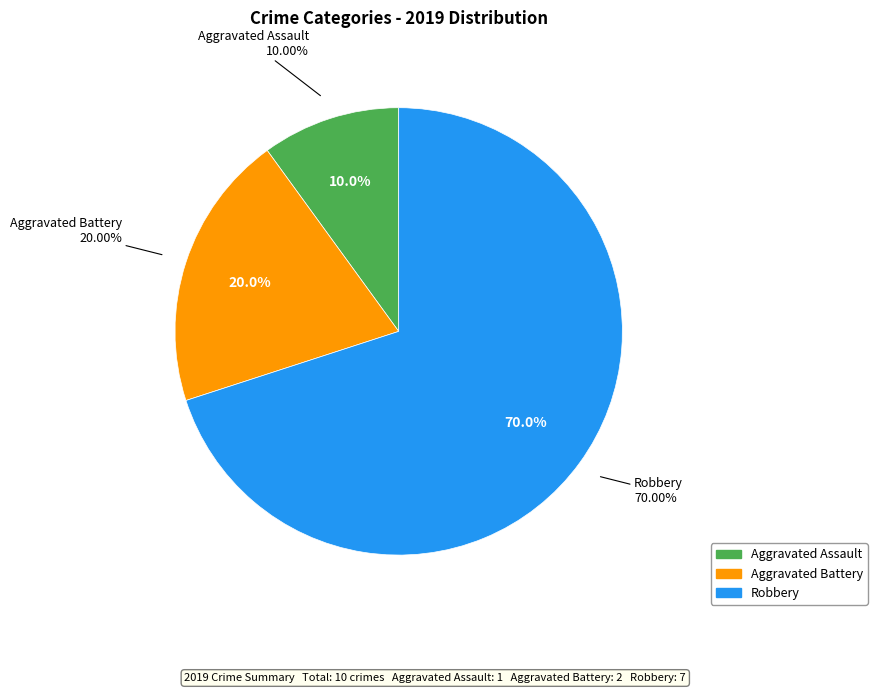

Which has a higher value, Robbery or Aggravated Battery?

Robbery